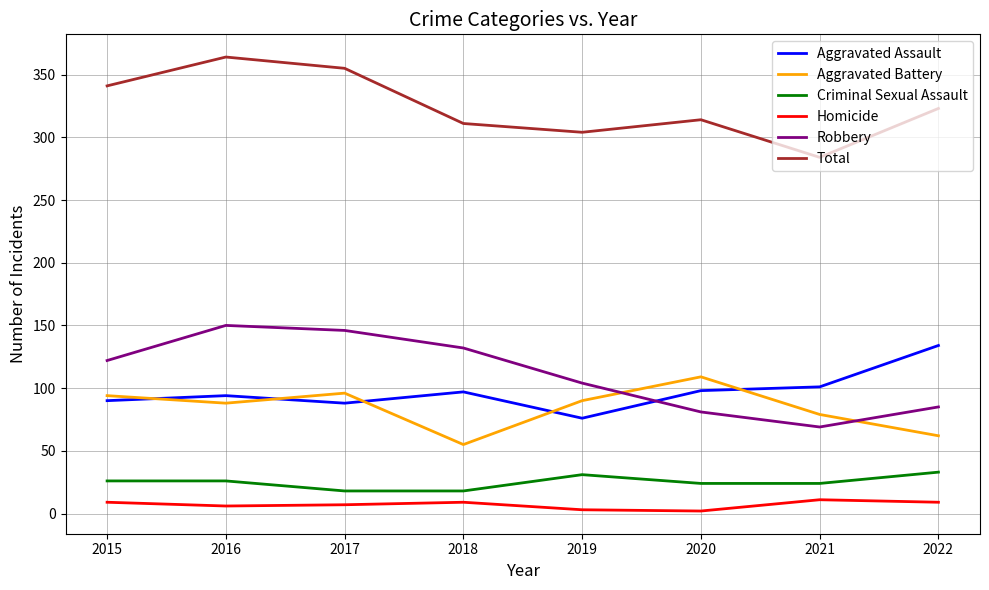

Which series has the largest total across all categories?

Total